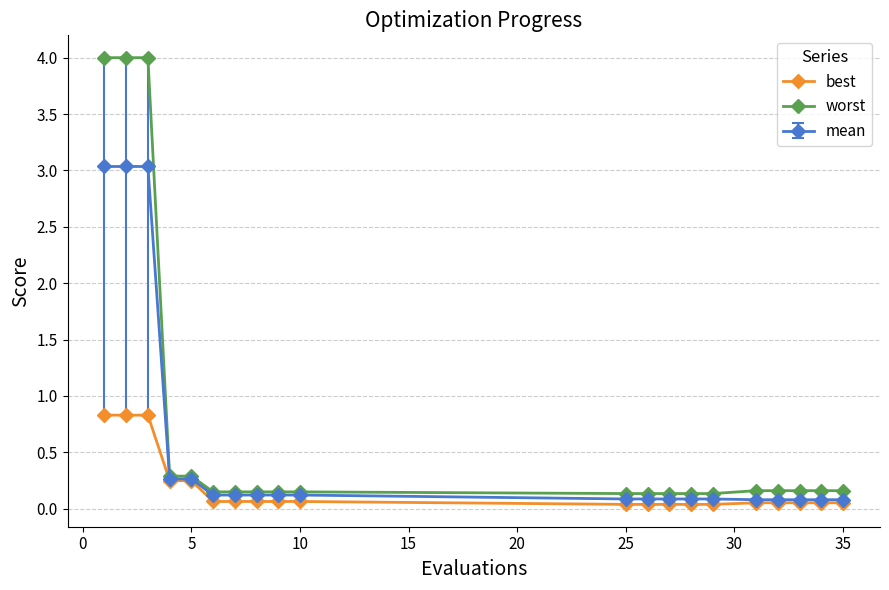

What is the value of the worst point at the 1st from the left?

4.0